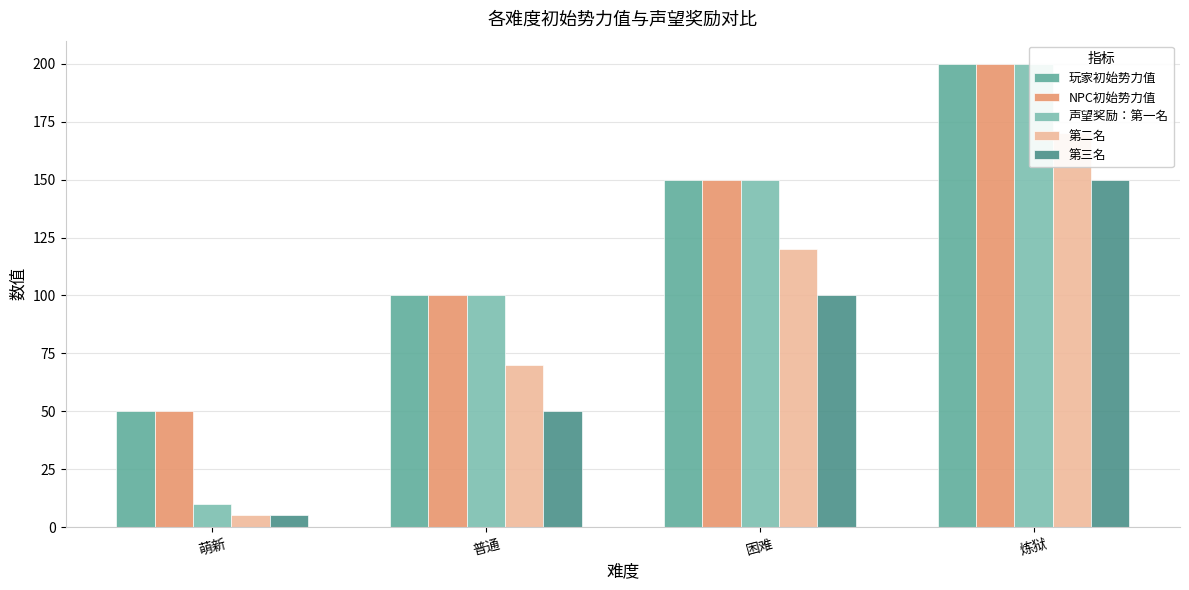

What is the label of the 2nd bar from the right?

困难